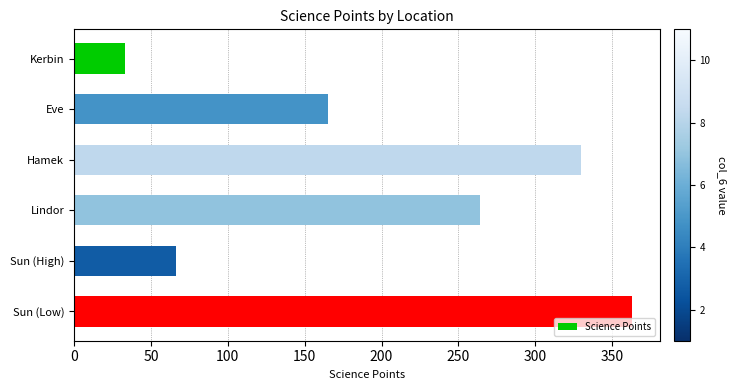

List the labels in order of value, largest first.

Sun (Low), Hamek, Lindor, Eve, Sun (High), Kerbin